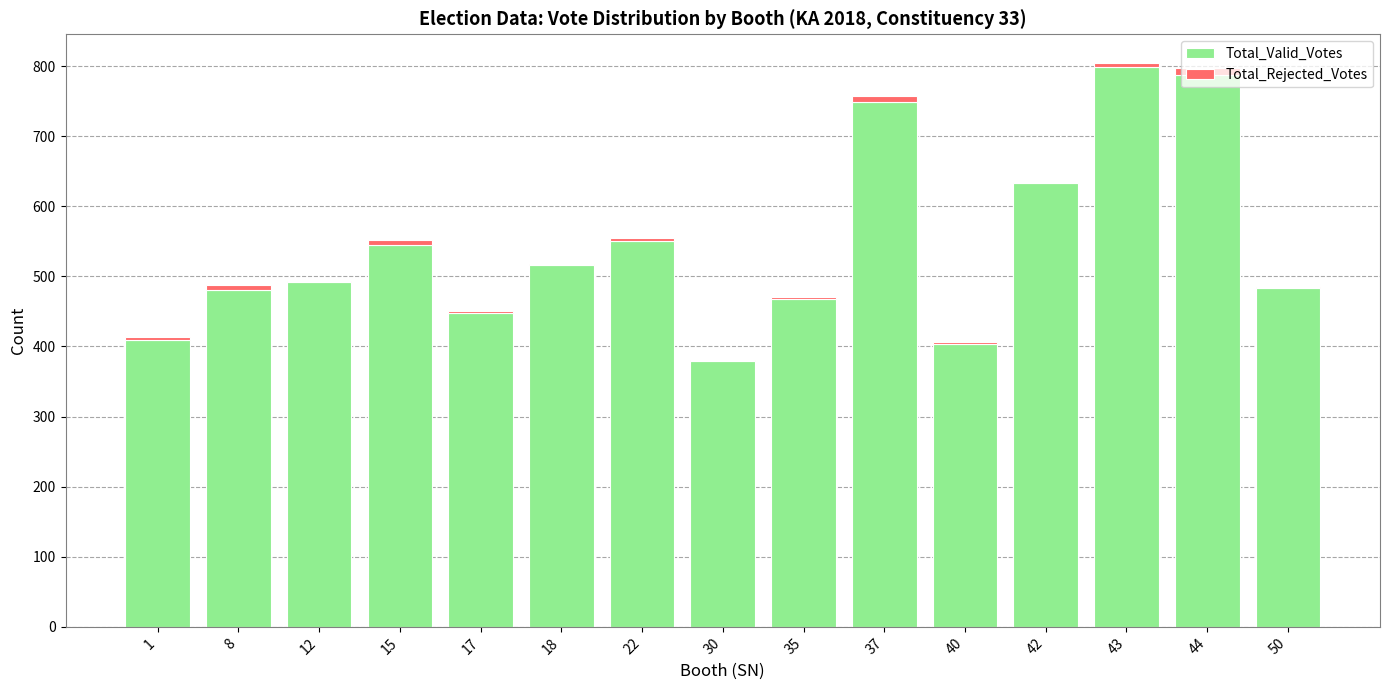

What is the difference between the Total_Valid_Votes values at 40 and 42?

229